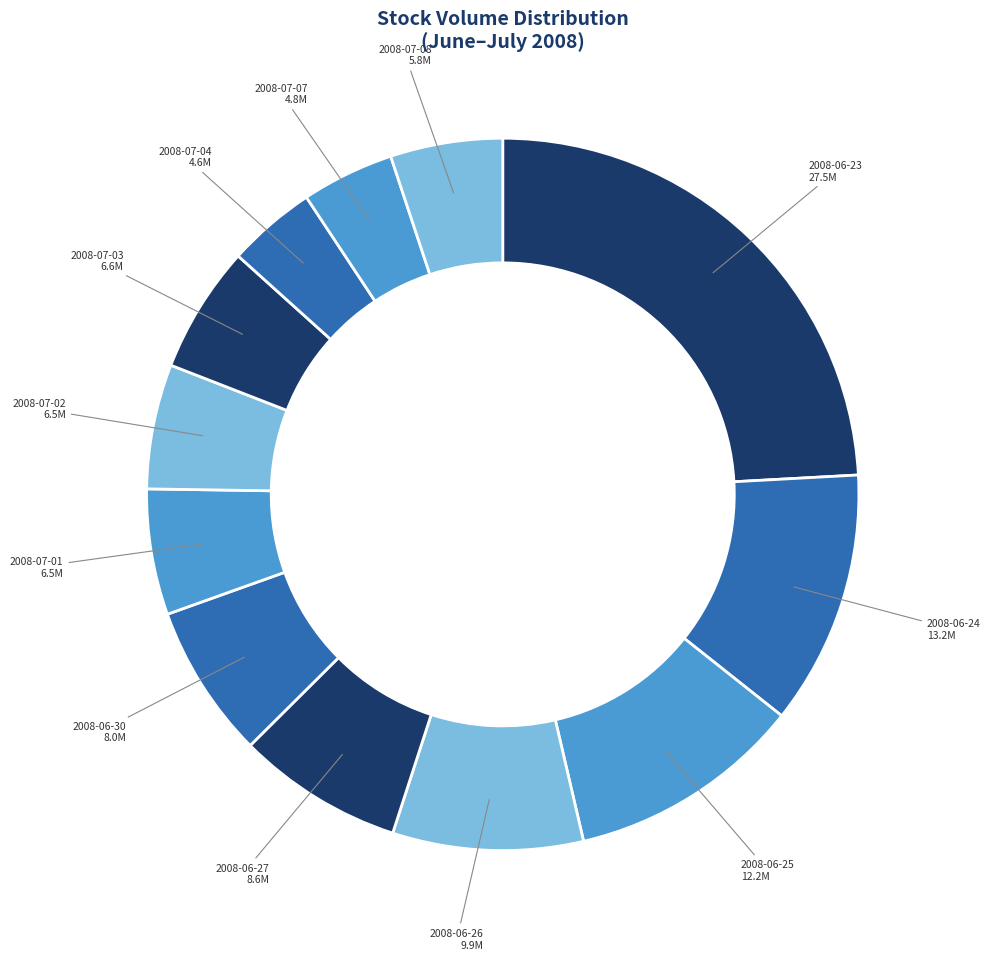

How many segments does this pie chart have?

12